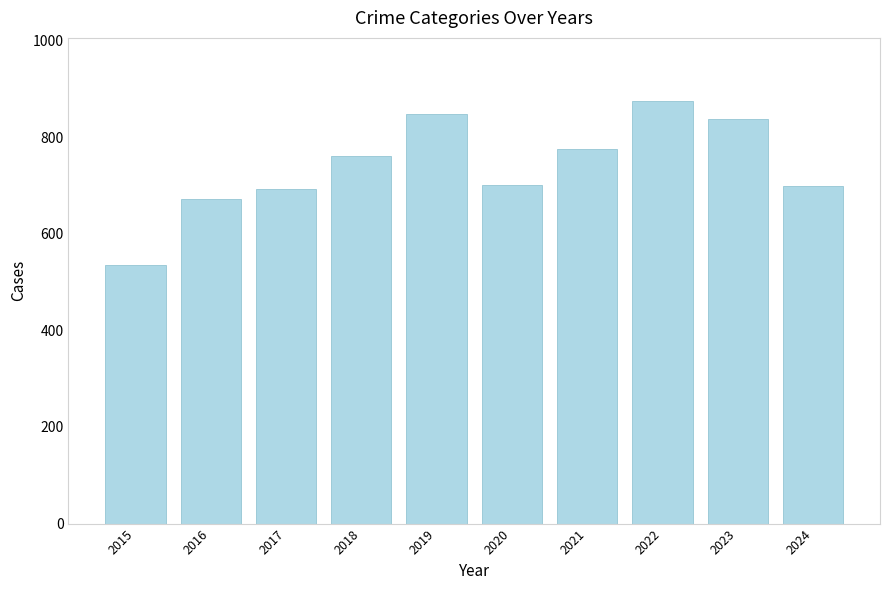

What is the change in value from 2022 to 2024?

-175